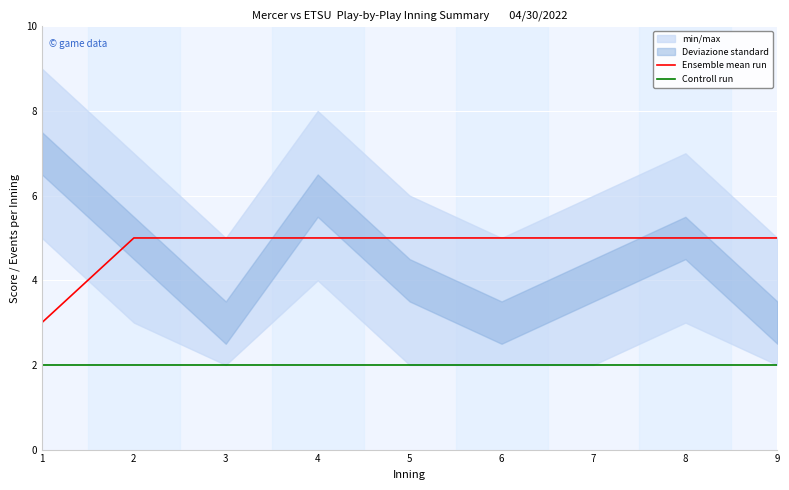

What is the lowest value of the Controll run series?

2